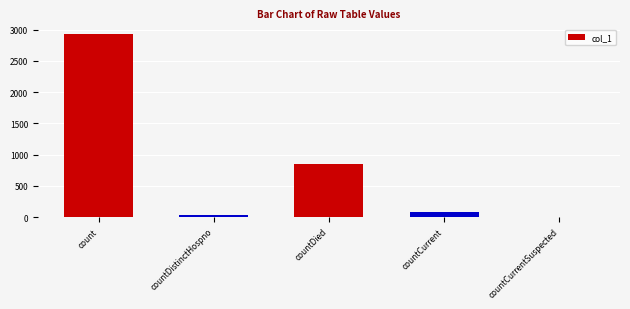

What is the sum of all values?

3890